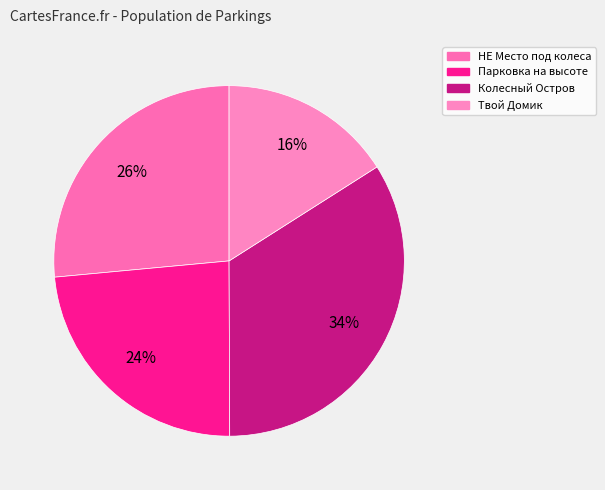

Is it true that НЕ Место под колеса is 26% of the pie?

True